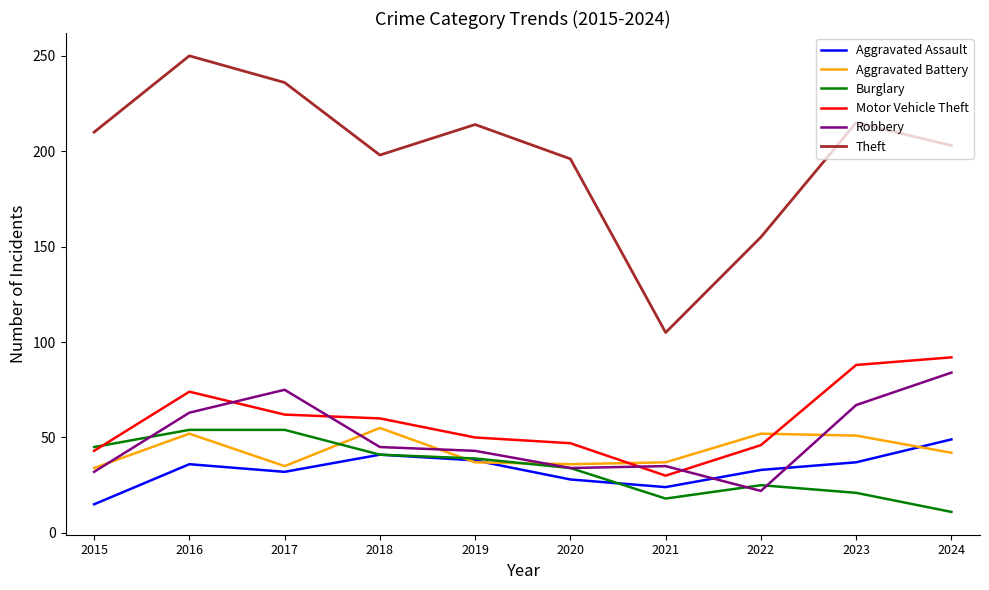

Which series ends up on top after the final intersection of Robbery and Aggravated Battery?

Robbery